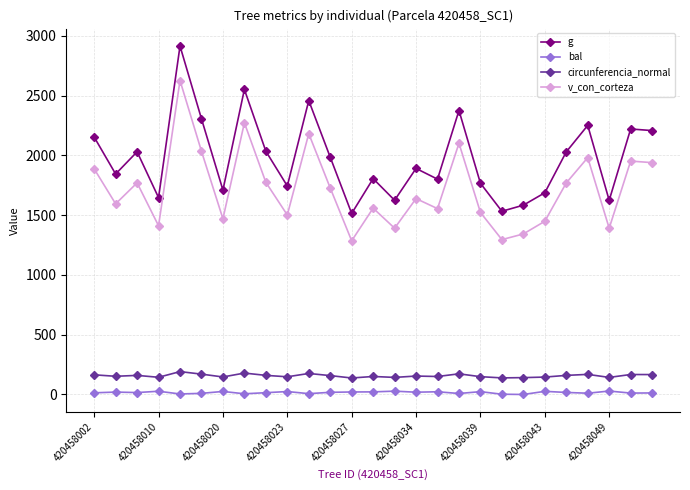

True or false: g and bal intersect in this chart.

False